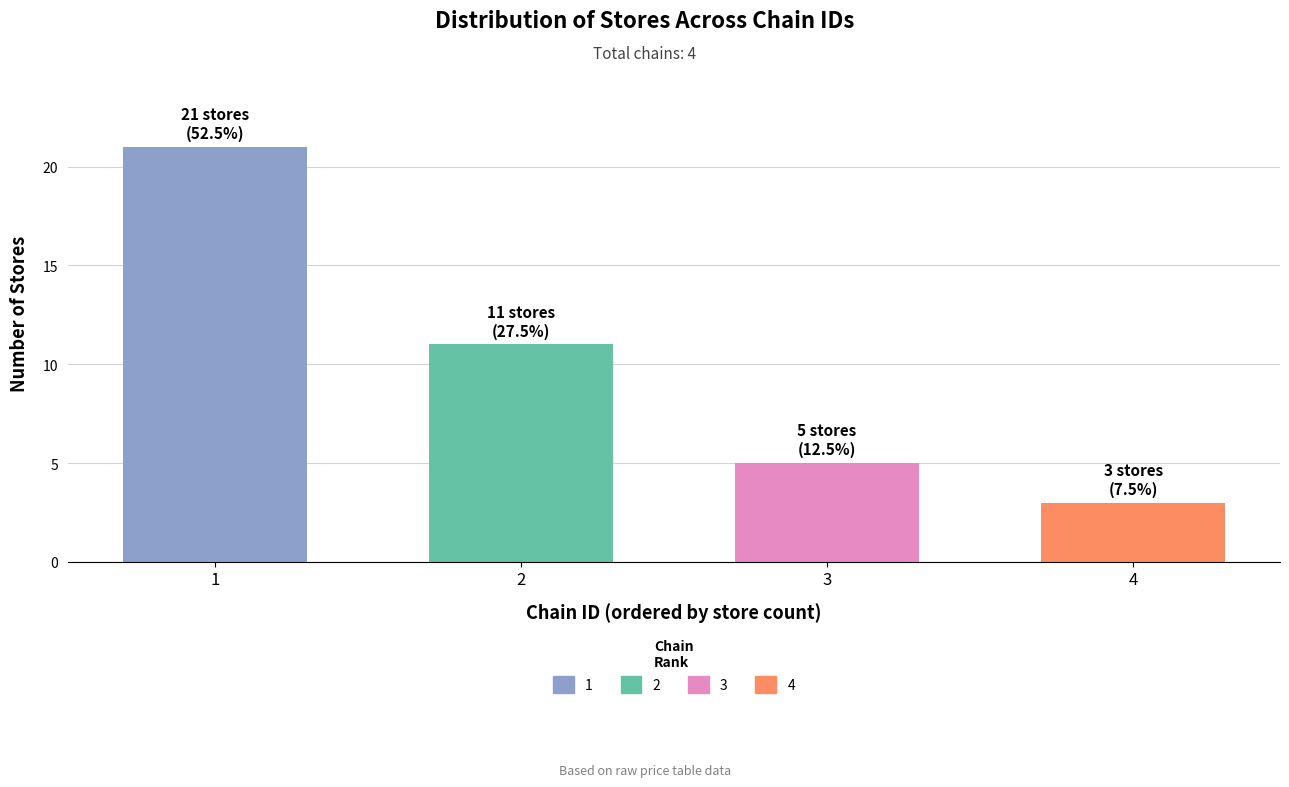

Reading left to right, what are all the values shown in this chart?

1=21	2=11	3=5	4=3